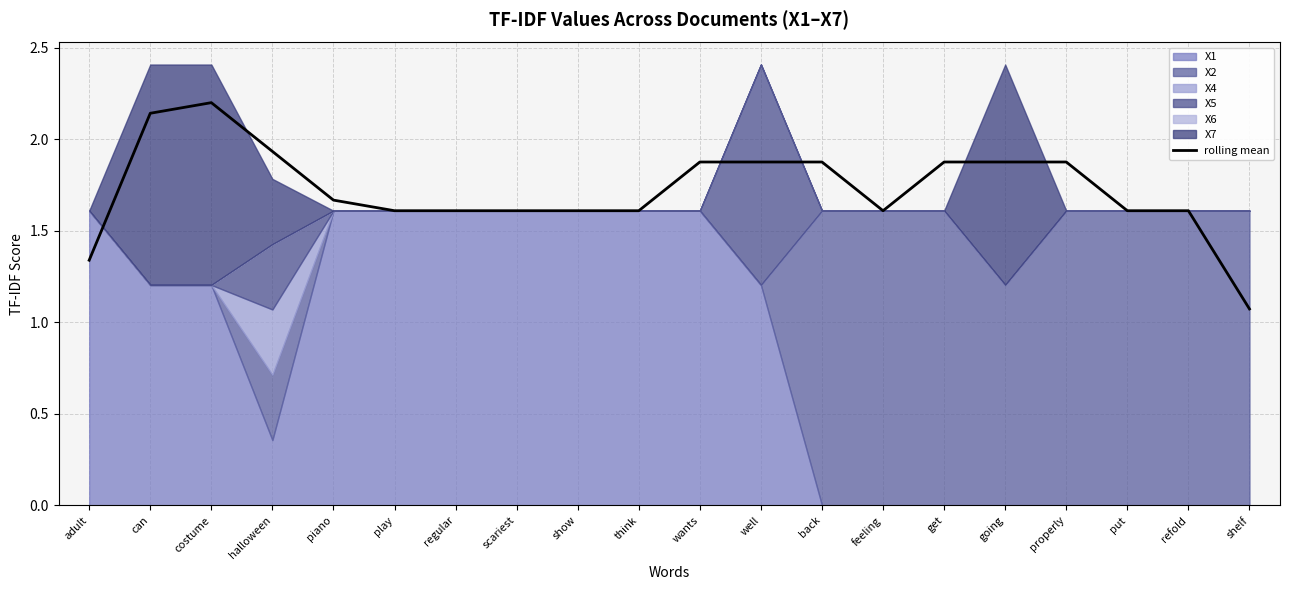

Approximately how many times larger is the value at show compared to piano?

1.0